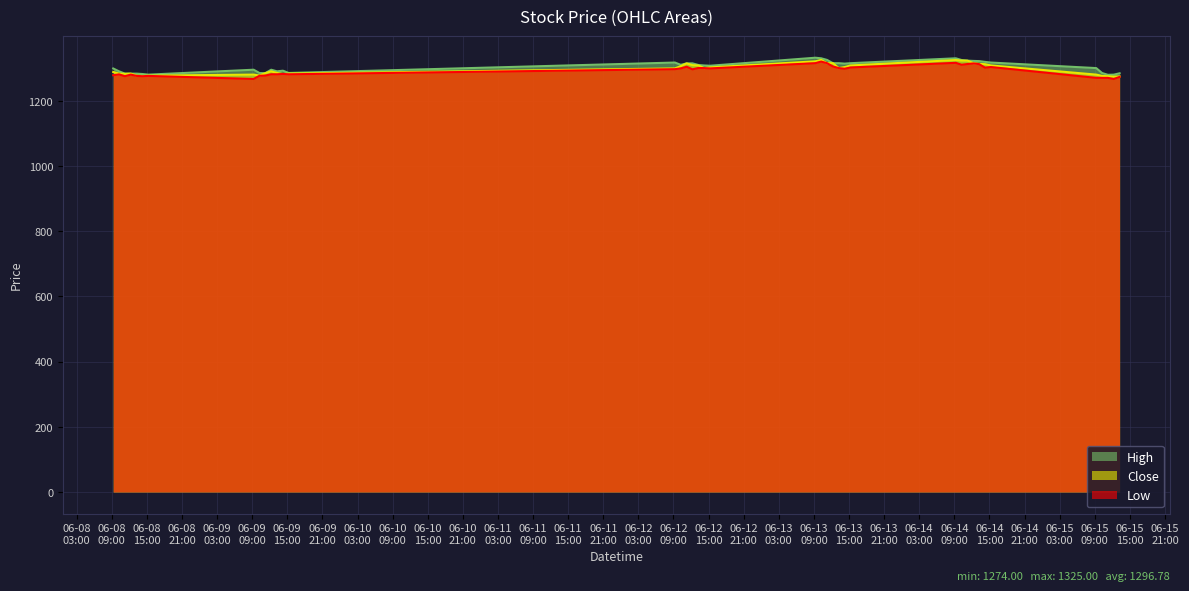

How many lines are shown in the chart?

3